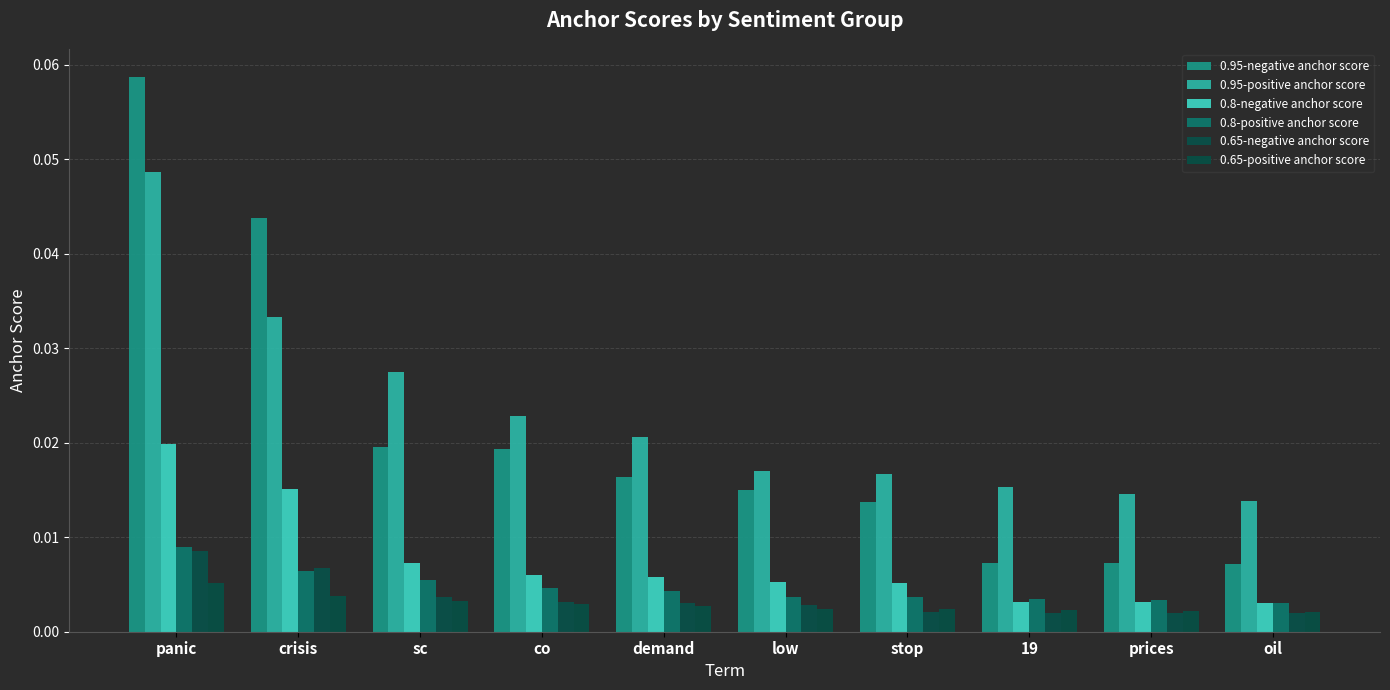

List the labels in order of 0.95-negative anchor score value, largest first.

panic, crisis, sc, co, demand, low, stop, 19, prices, oil